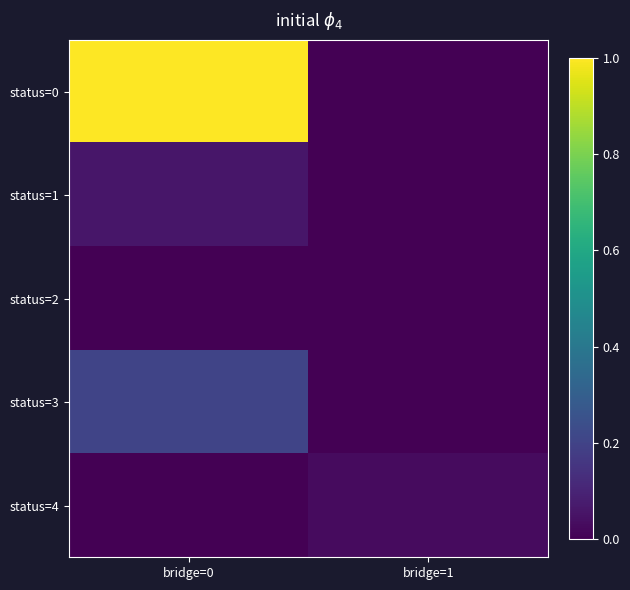

Which series changed the most between bridge=0 and bridge=1?

status=0